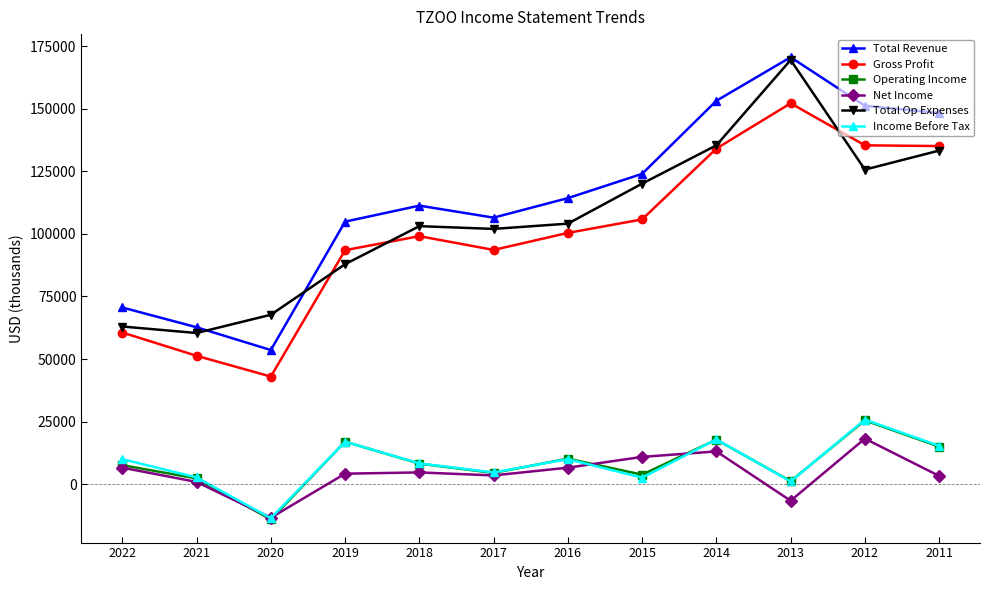

What is the minimum value shown in the chart?

-14100